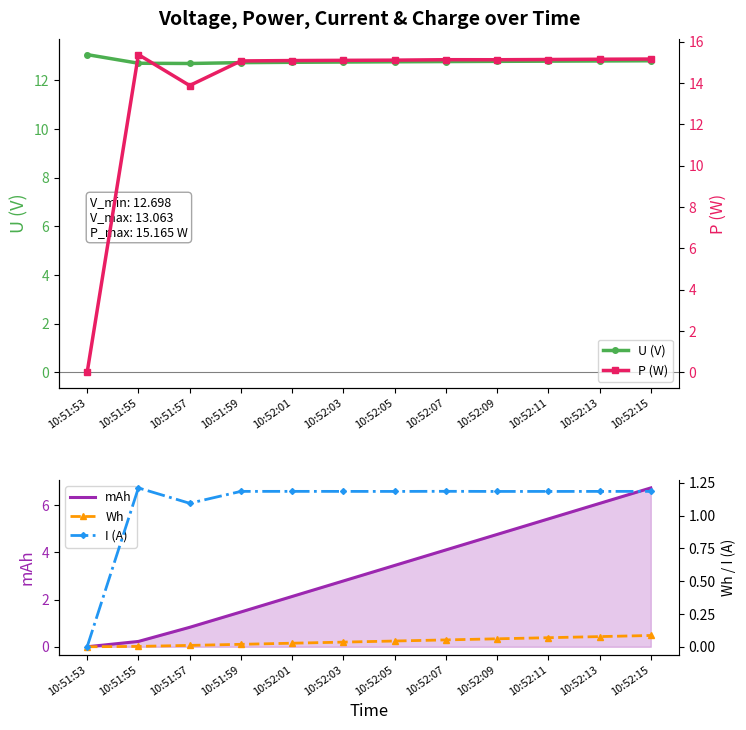

Rank the series at 10:51:57 from highest to lowest value.

P (W), U (V), I (A), mAh, Wh